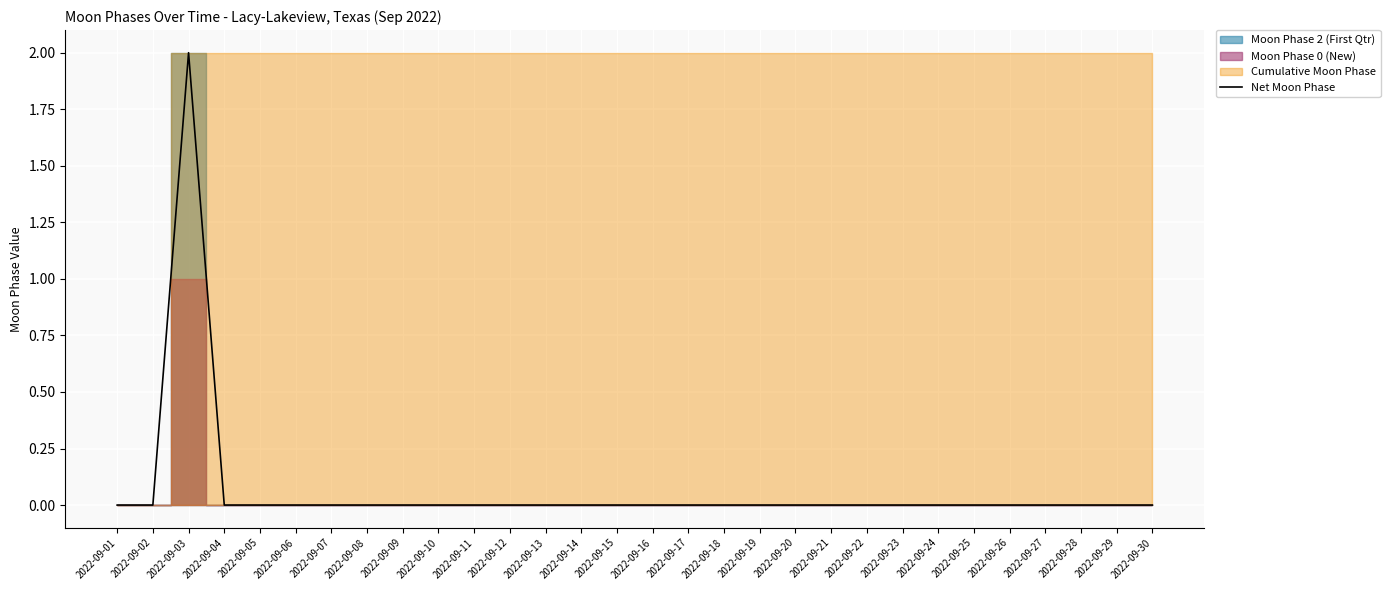

True or false: there are more than 0 points higher than both neighbors.

True